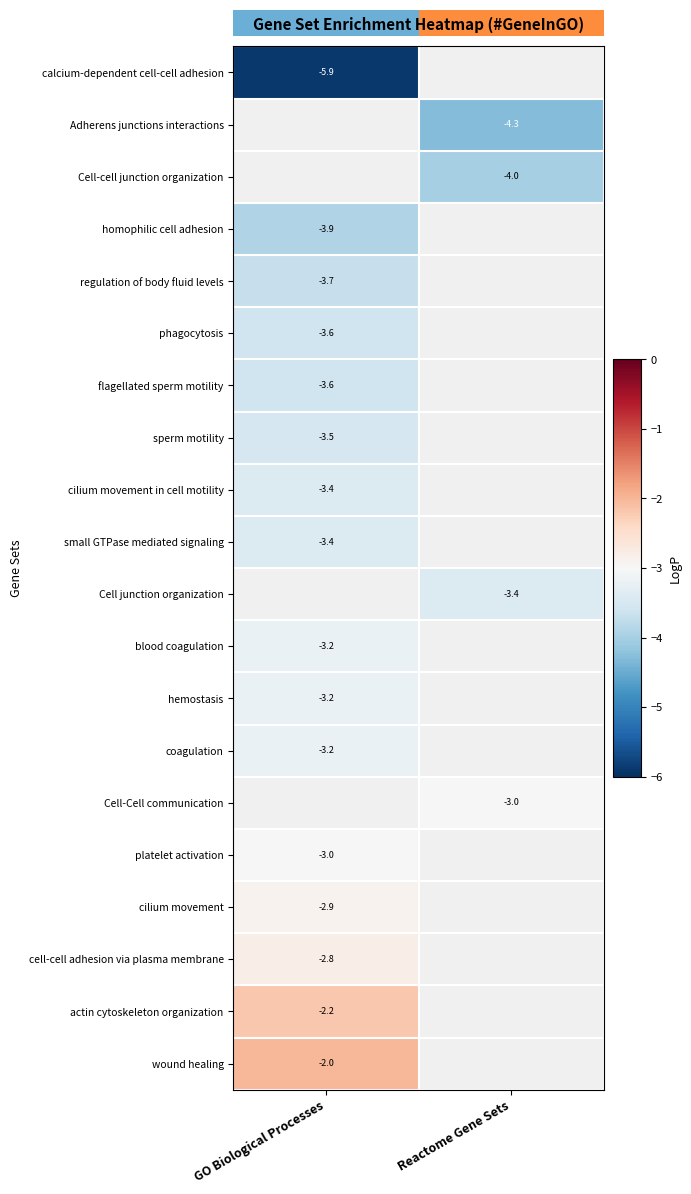

The flagellated sperm motility series shows -3.6 at GO Biological Processes. True or false?

True